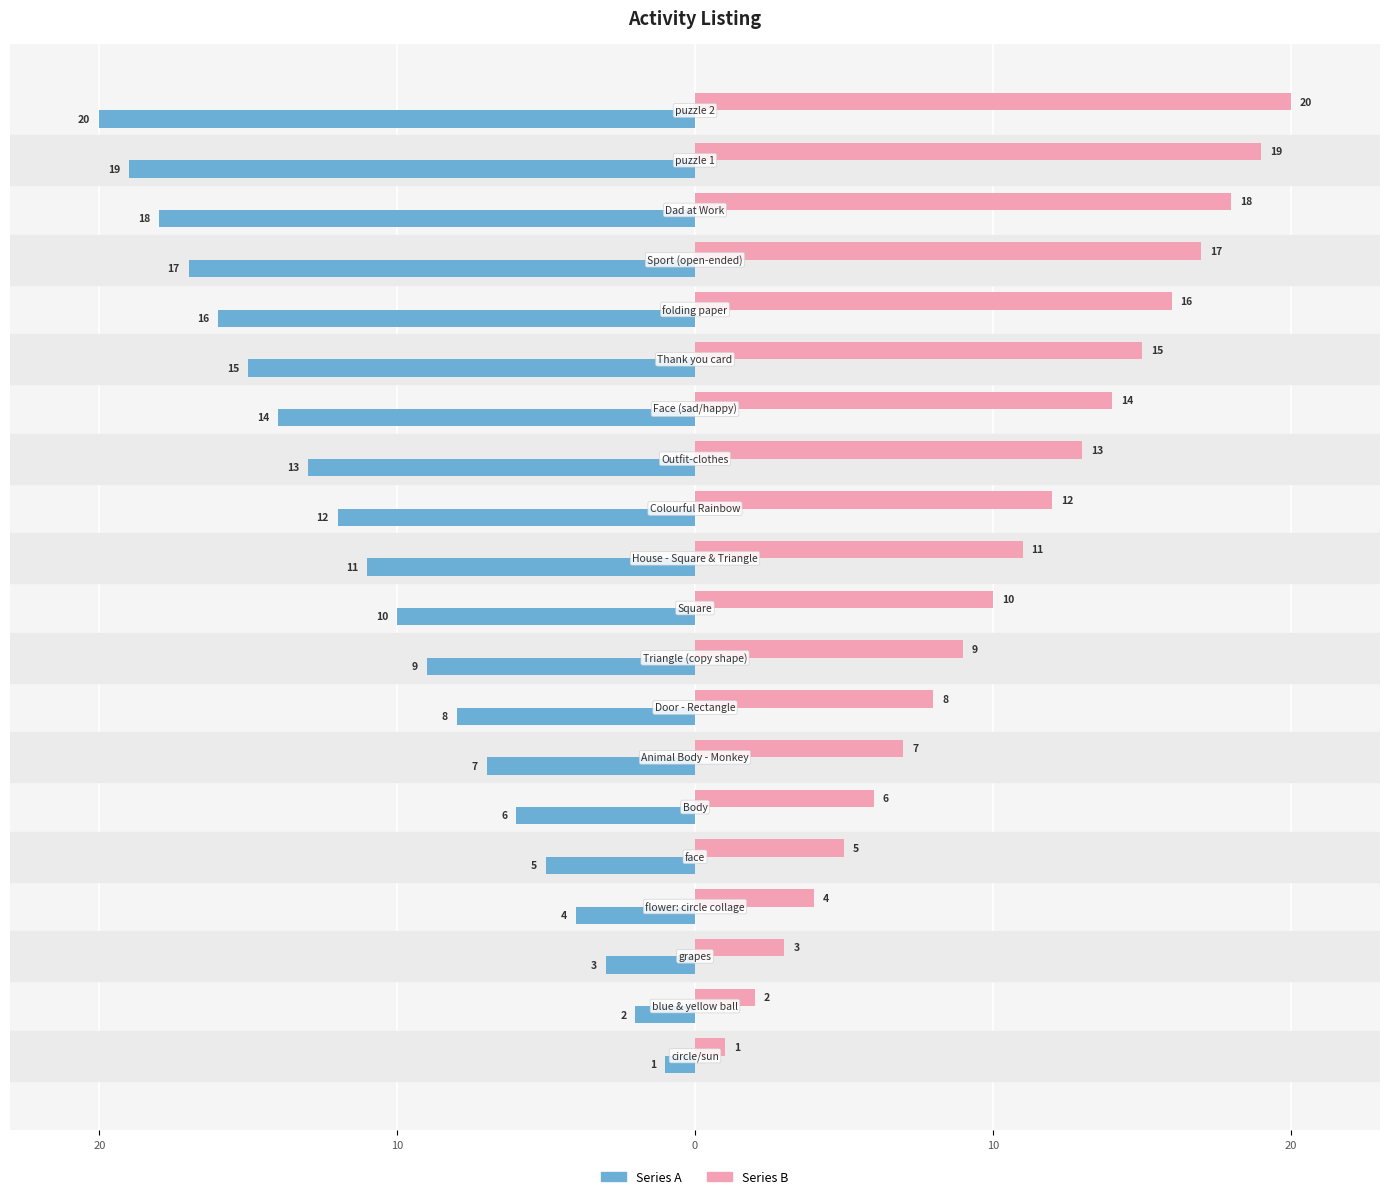

What are all the series names shown in the legend?

Series A, Series B